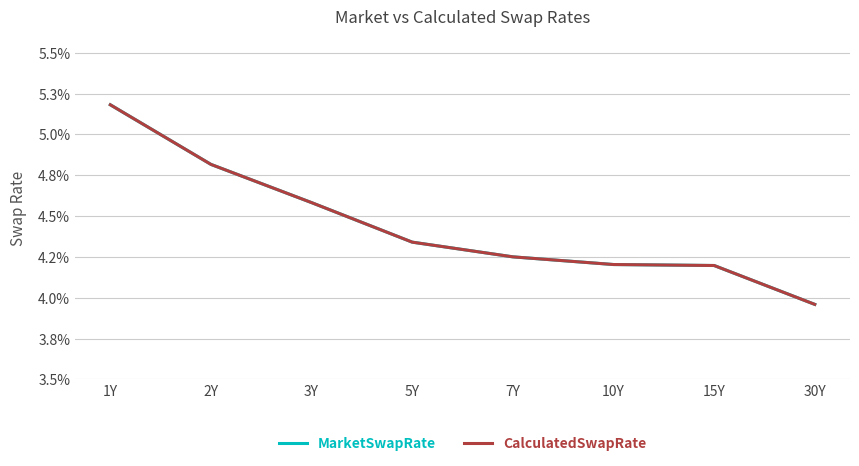

Which category has the highest value in the MarketSwapRate series?

1Y